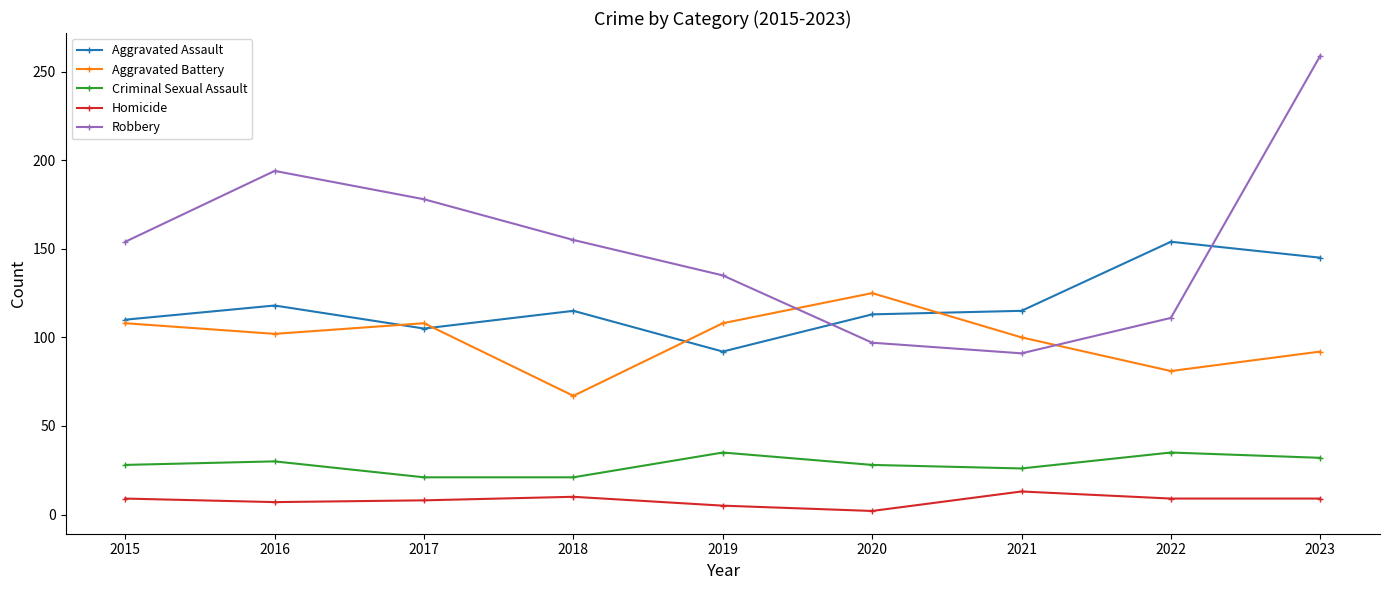

True or false: Homicide and Aggravated Assault cross at least once.

False